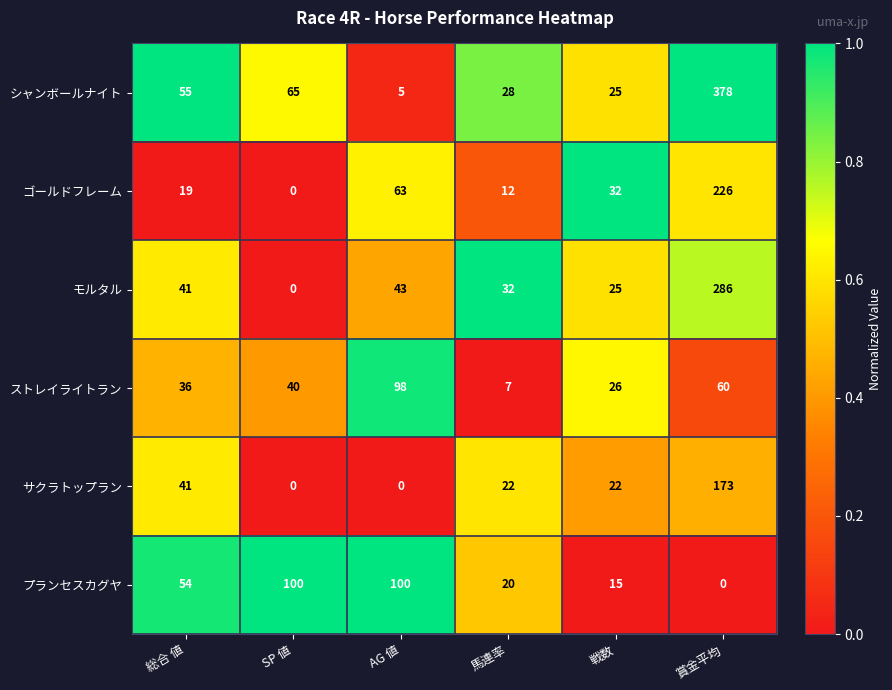

At which category does the chart reach its peak across all series?

賞金平均